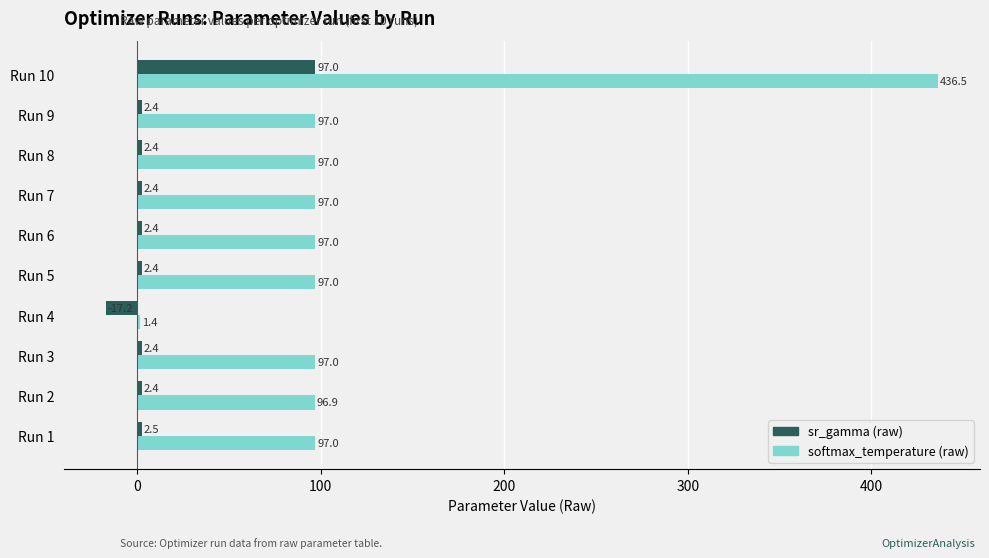

What is the maximum value for sr_gamma (raw)?

97.0